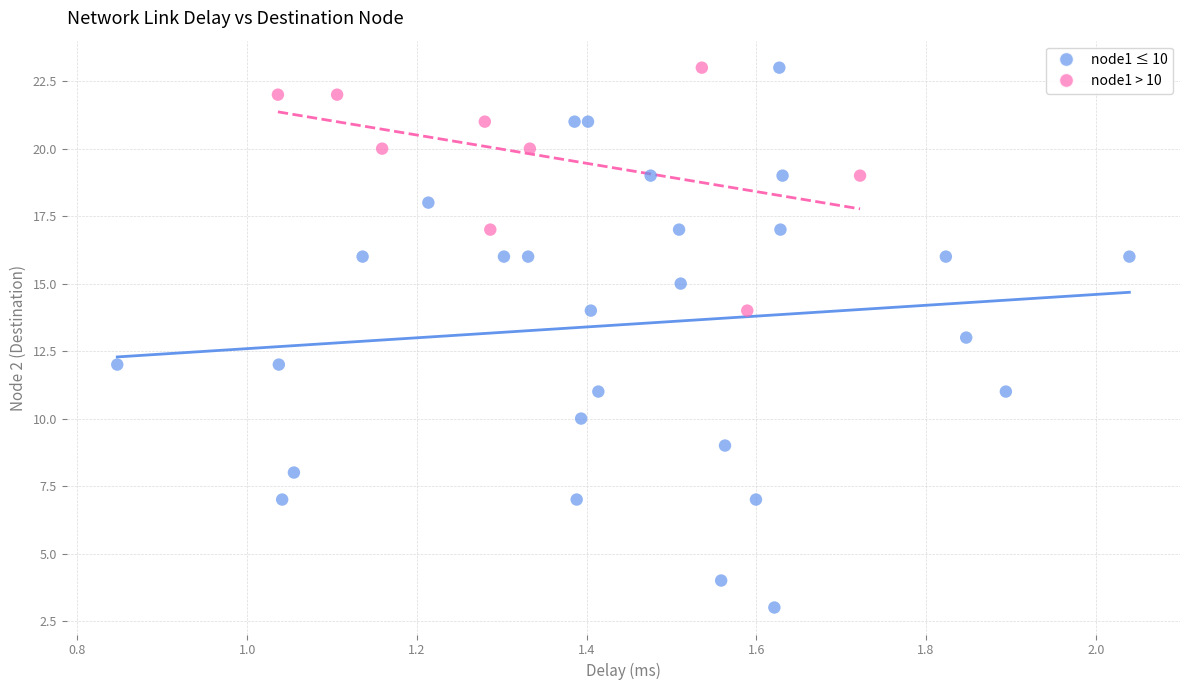

Which series has the largest Y range (max minus min)?

node1 ≤ 10